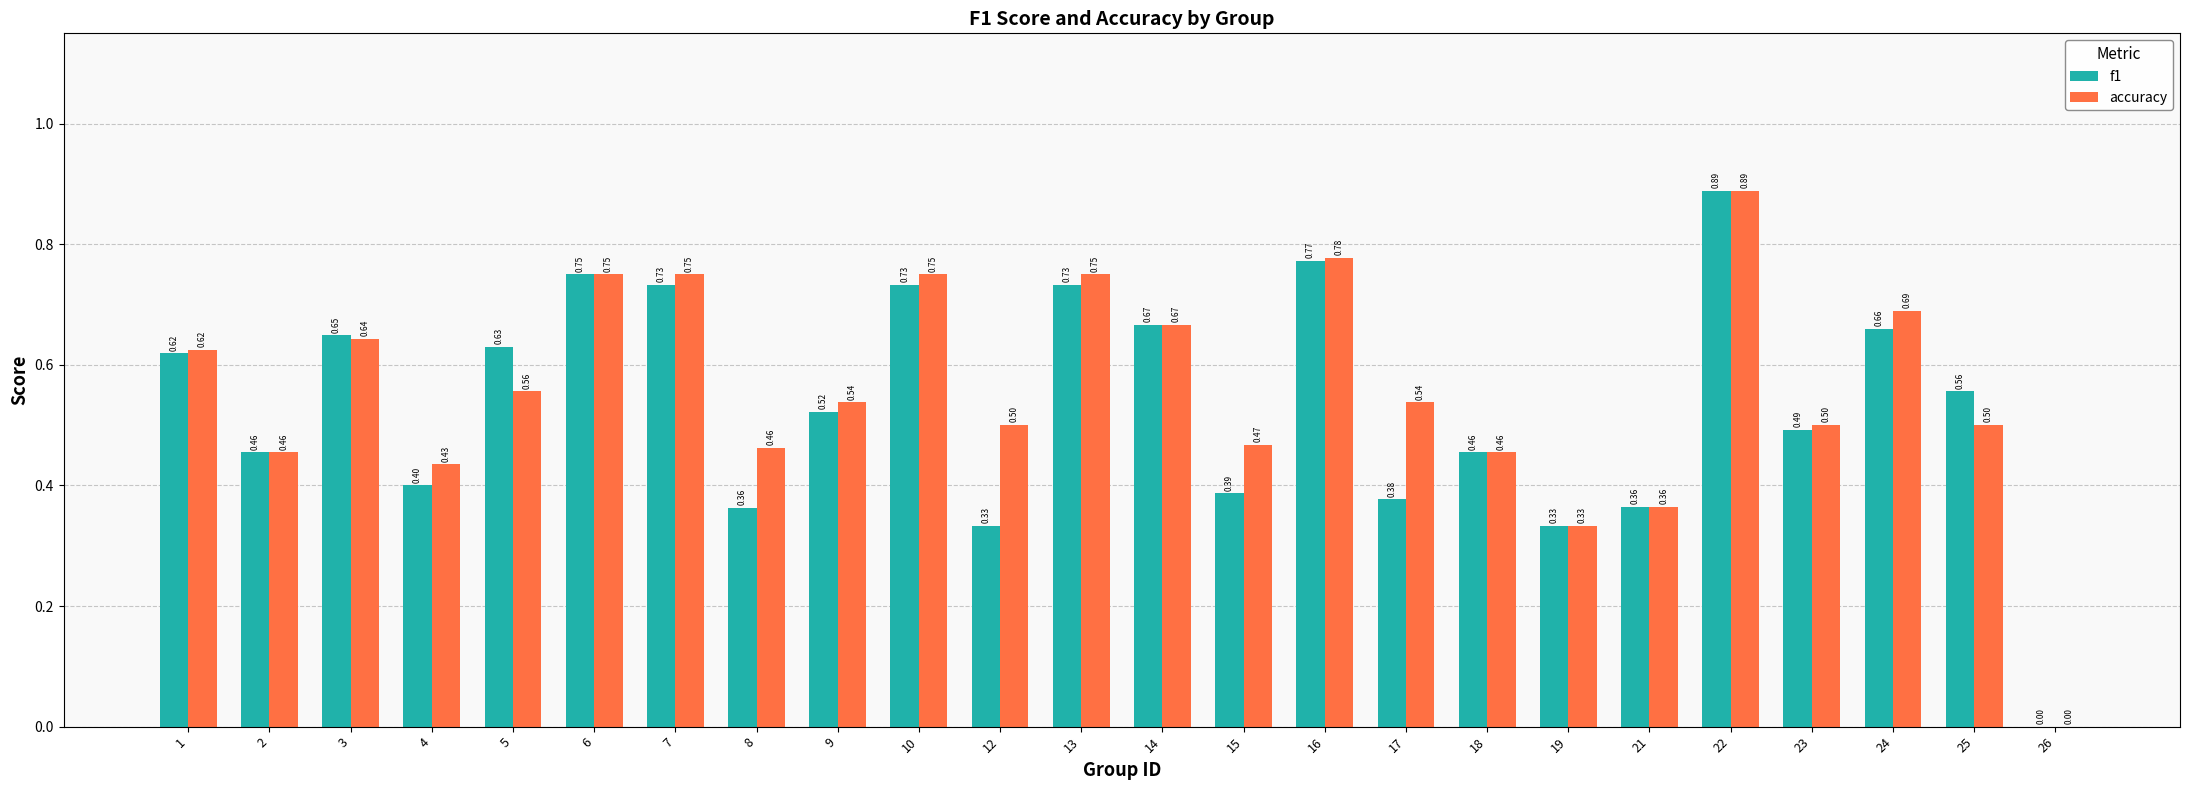

How many values in the f1 series exceed 0?

23